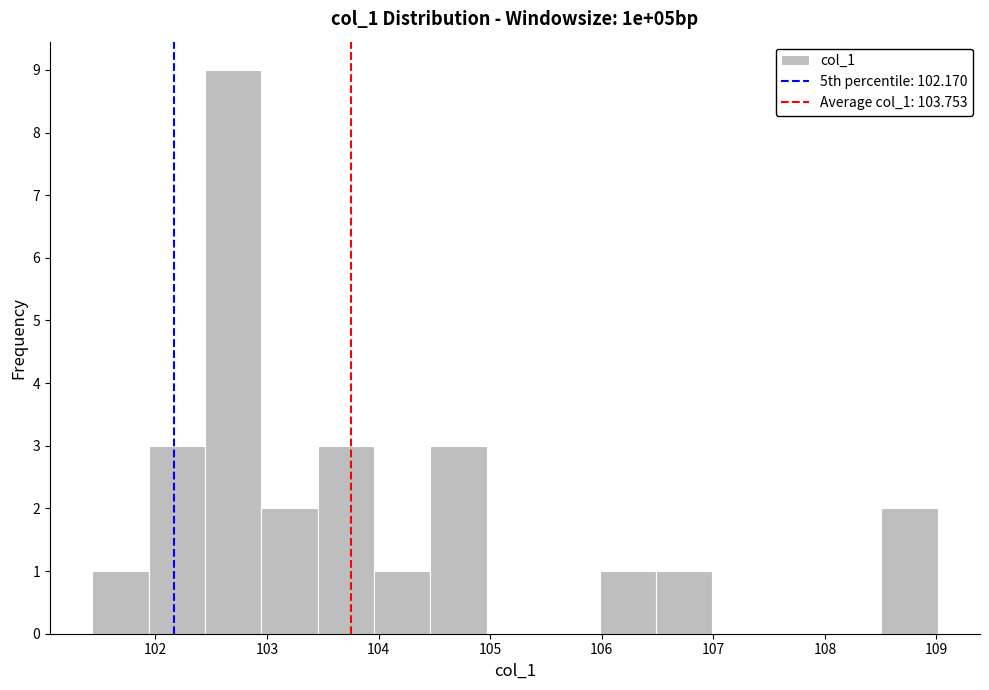

Reading left to right, transcribe this chart: for each bar, give the range it covers on the x-axis and its height. Neither the bar edges nor the heights are printed on the chart, so give them approximately, as read against the axes.

101.4 to 101.9: 1
101.9 to 102.4: 3
102.4 to 102.9: 9
102.9 to 103.5: 2
103.5 to 104.0: 3
104.0 to 104.5: 1
104.5 to 105.0: 3
105.0 to 105.5: 0
105.5 to 106.0: 0
106.0 to 106.5: 1
106.5 to 107.0: 1
107.0 to 107.5: 0
107.5 to 108.0: 0
108.0 to 108.5: 0
108.5 to 109.0: 2